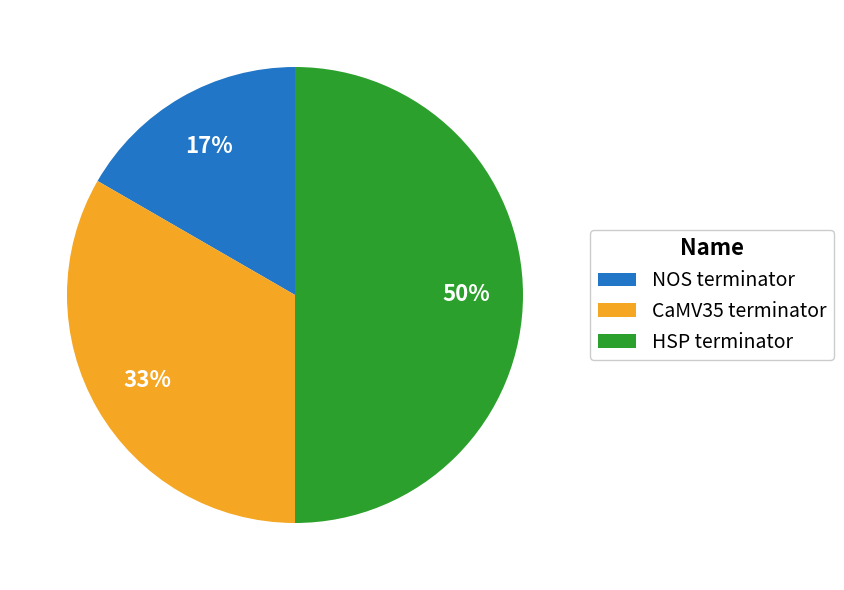

Is NOS terminator the majority of the pie?

No